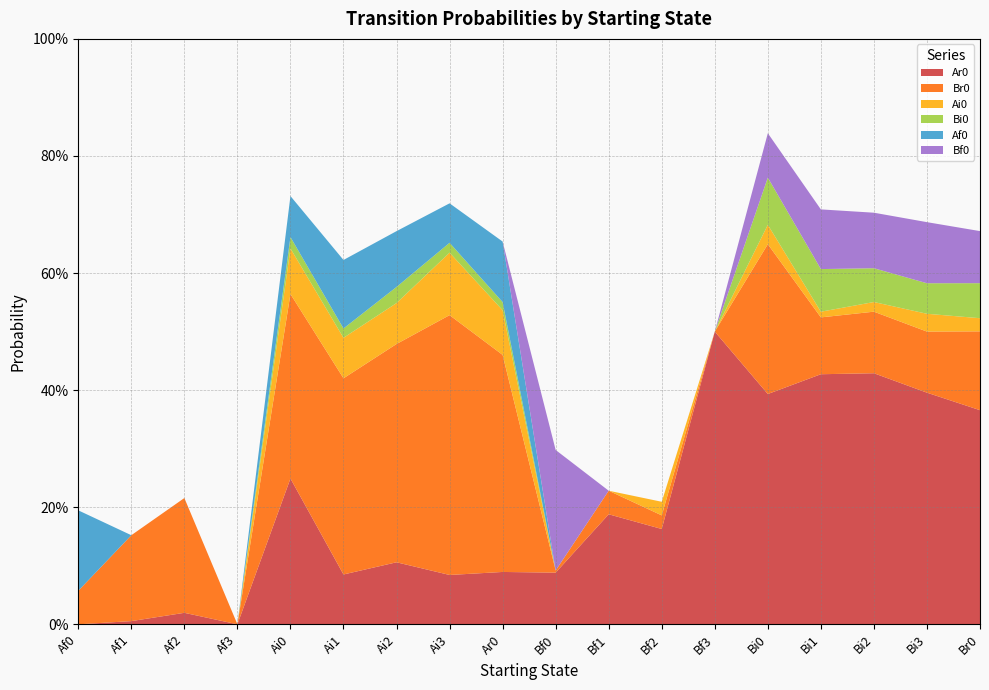

Reading left to right, what are all the values shown in this chart?

Ar0: Af0=0.0	Af1=0.0	Af2=0.0	Af3=0.0	Ai0=0.2	Ai1=0.1	Ai2=0.1	Ai3=0.1	Ar0=0.1	Bf0=0.1	Bf1=0.2	Bf2=0.2	Bf3=0.5	Bi0=0.4	Bi1=0.4	Bi2=0.4	Bi3=0.4	Br0=0.4
Br0: Af0=0.1	Af1=0.1	Af2=0.2	Af3=0.0	Ai0=0.3	Ai1=0.3	Ai2=0.4	Ai3=0.4	Ar0=0.4	Bf0=0.0	Bf1=0.0	Bf2=0.0	Bf3=0.0	Bi0=0.3	Bi1=0.1	Bi2=0.1	Bi3=0.1	Br0=0.1
Ai0: Af0=0.0	Af1=0.0	Af2=0.0	Af3=0.0	Ai0=0.1	Ai1=0.1	Ai2=0.1	Ai3=0.1	Ar0=0.1	Bf0=0.0	Bf1=0.0	Bf2=0.0	Bf3=0.0	Bi0=0.0	Bi1=0.0	Bi2=0.0	Bi3=0.0	Br0=0.0
Bi0: Af0=0.0	Af1=0.0	Af2=0.0	Af3=0.0	Ai0=0.0	Ai1=0.0	Ai2=0.0	Ai3=0.0	Ar0=0.0	Bf0=0.0	Bf1=0.0	Bf2=0.0	Bf3=0.0	Bi0=0.1	Bi1=0.1	Bi2=0.1	Bi3=0.1	Br0=0.1
Af0: Af0=0.1	Af1=0.0	Af2=0.0	Af3=0.0	Ai0=0.1	Ai1=0.1	Ai2=0.1	Ai3=0.1	Ar0=0.1	Bf0=0.0	Bf1=0.0	Bf2=0.0	Bf3=0.0	Bi0=0.0	Bi1=0.0	Bi2=0.0	Bi3=0.0	Br0=0.0
Bf0: Af0=0.0	Af1=0.0	Af2=0.0	Af3=0.0	Ai0=0.0	Ai1=0.0	Ai2=0.0	Ai3=0.0	Ar0=0.0	Bf0=0.2	Bf1=0.0	Bf2=0.0	Bf3=0.0	Bi0=0.1	Bi1=0.1	Bi2=0.1	Bi3=0.1	Br0=0.1